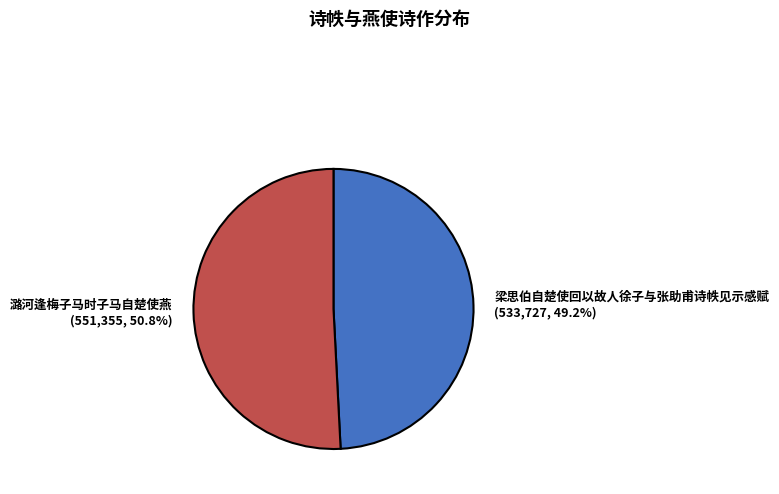

How many segments does this pie chart have?

2